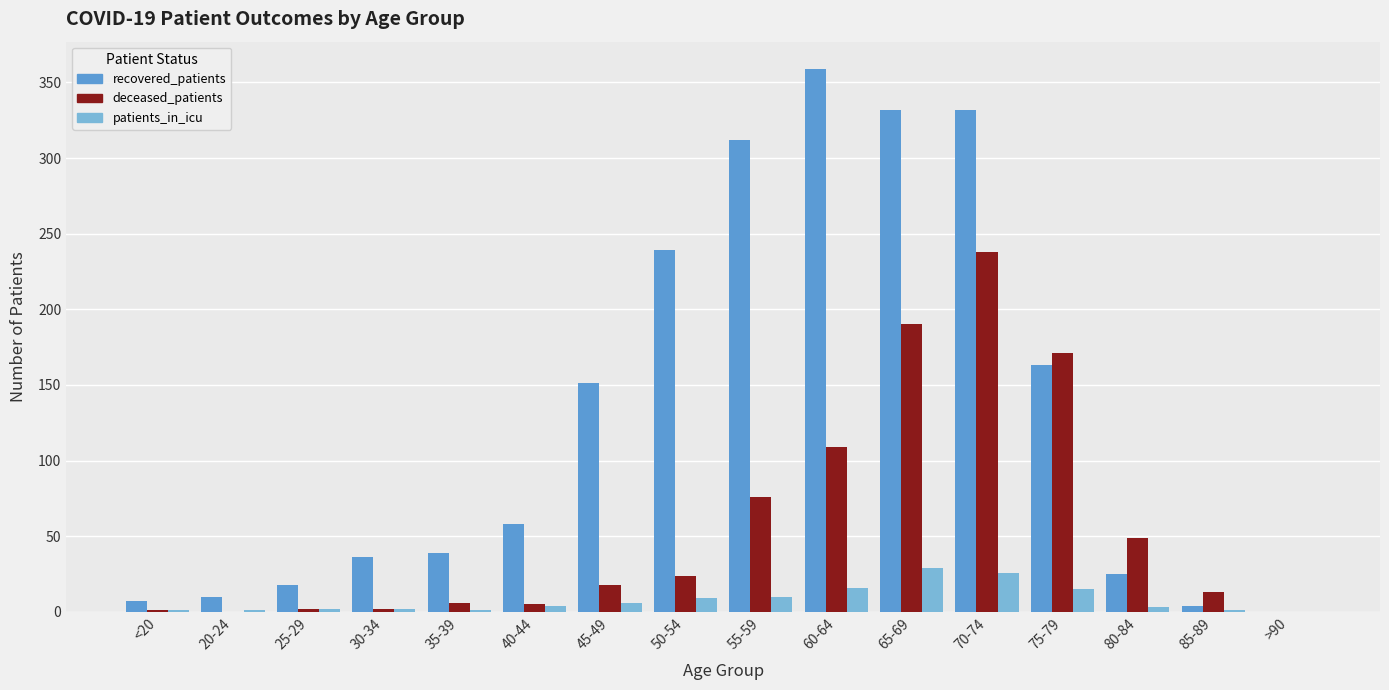

What is the greatest value displayed?

359